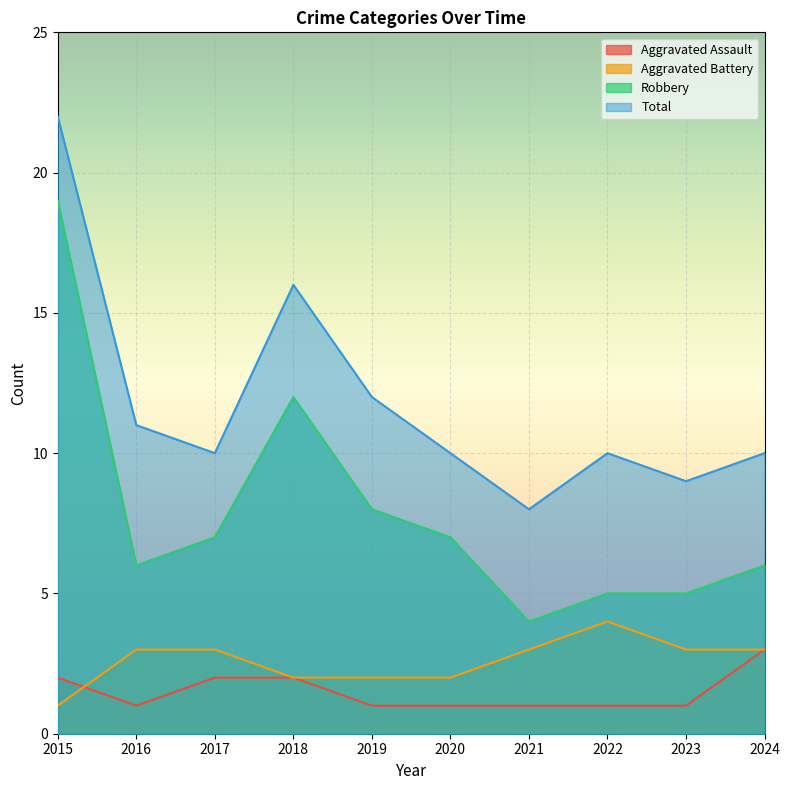

Where is Aggravated Assault nearest to the value 2?

2015